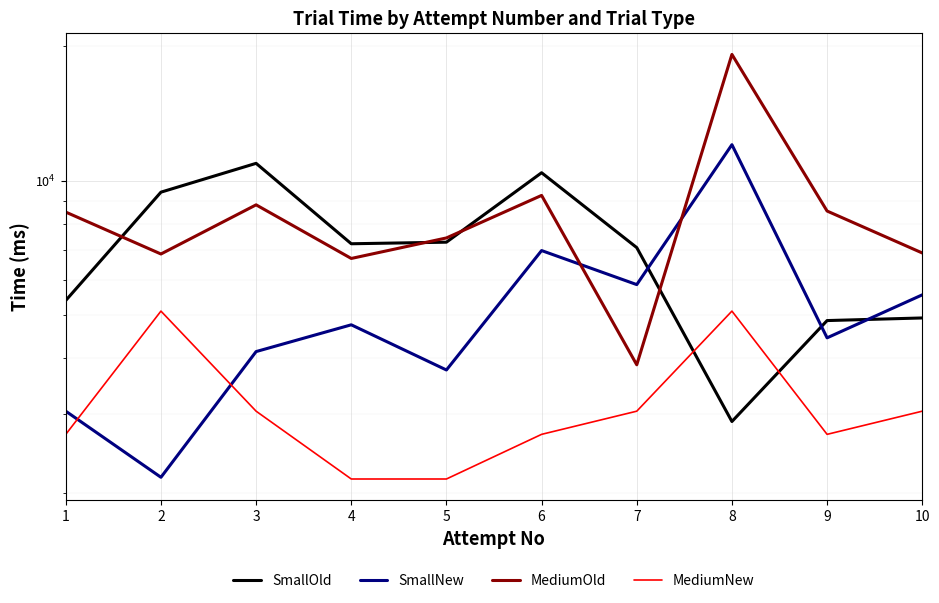

True or false: SmallNew and SmallOld intersect in this chart.

True